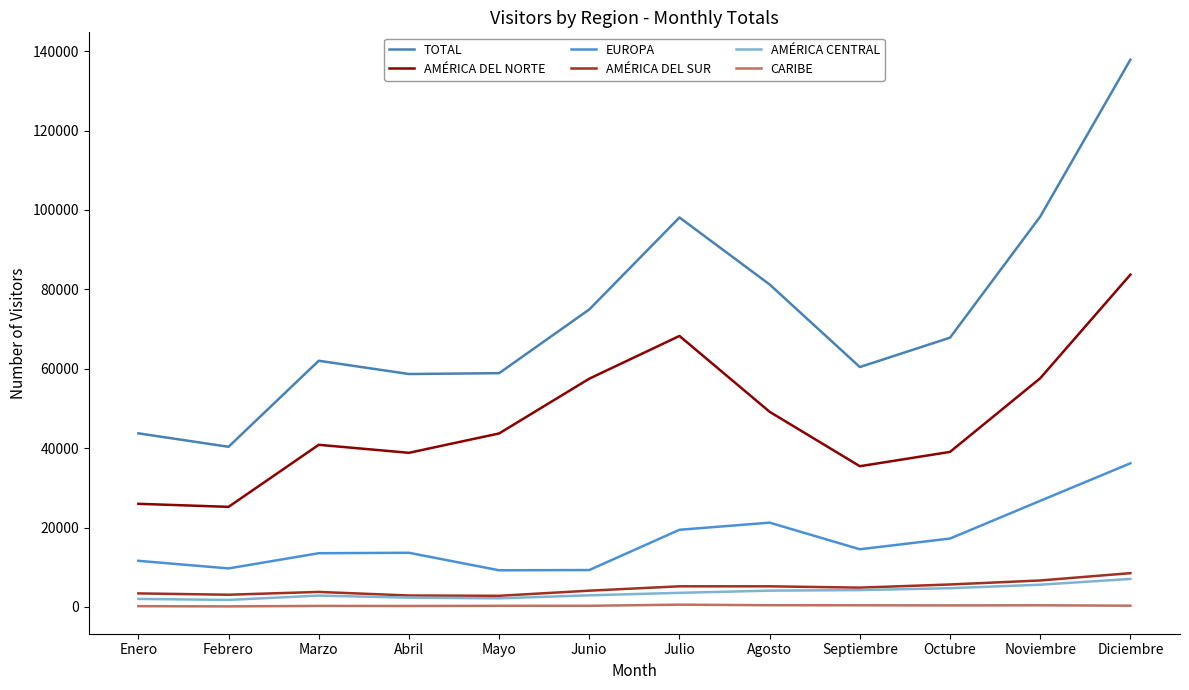

The EUROPA series shows 48373 at Diciembre. True or false?

False